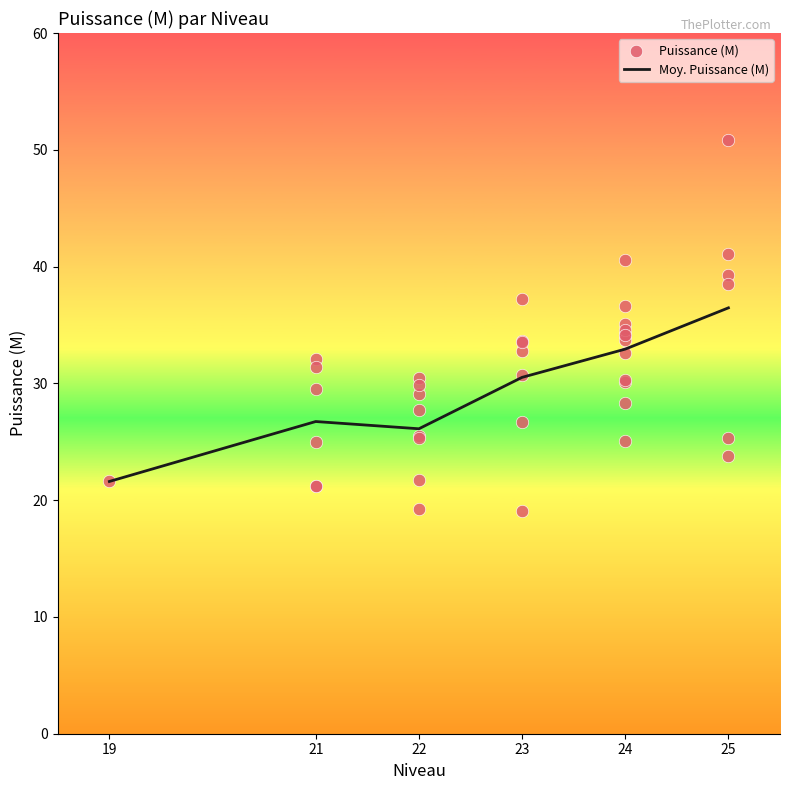

The value of Moy. Puissance (M) at 19 is 6.6. True or false?

False